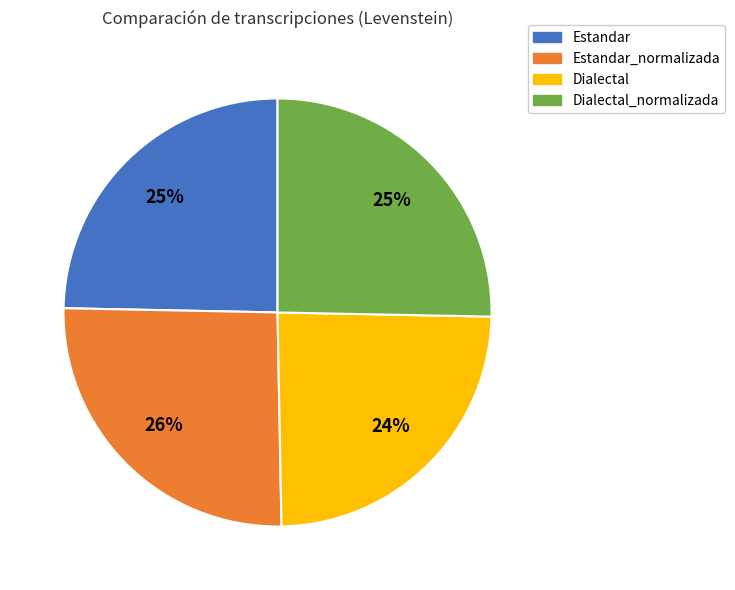

To the nearest percent, what percentage of the pie is Dialectal?

24%